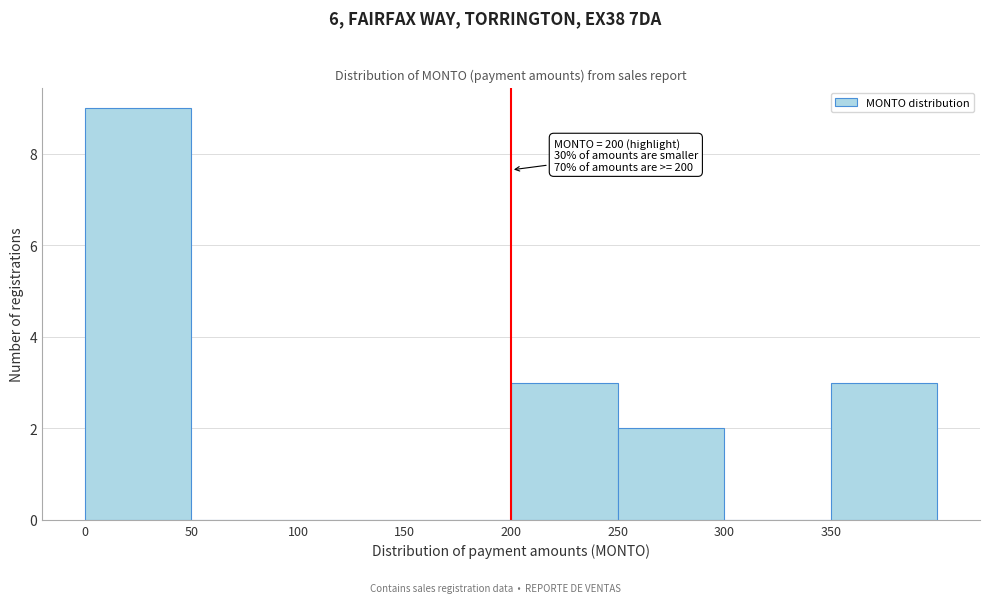

Over which range of the x-axis is the bar tallest?

0 to 50